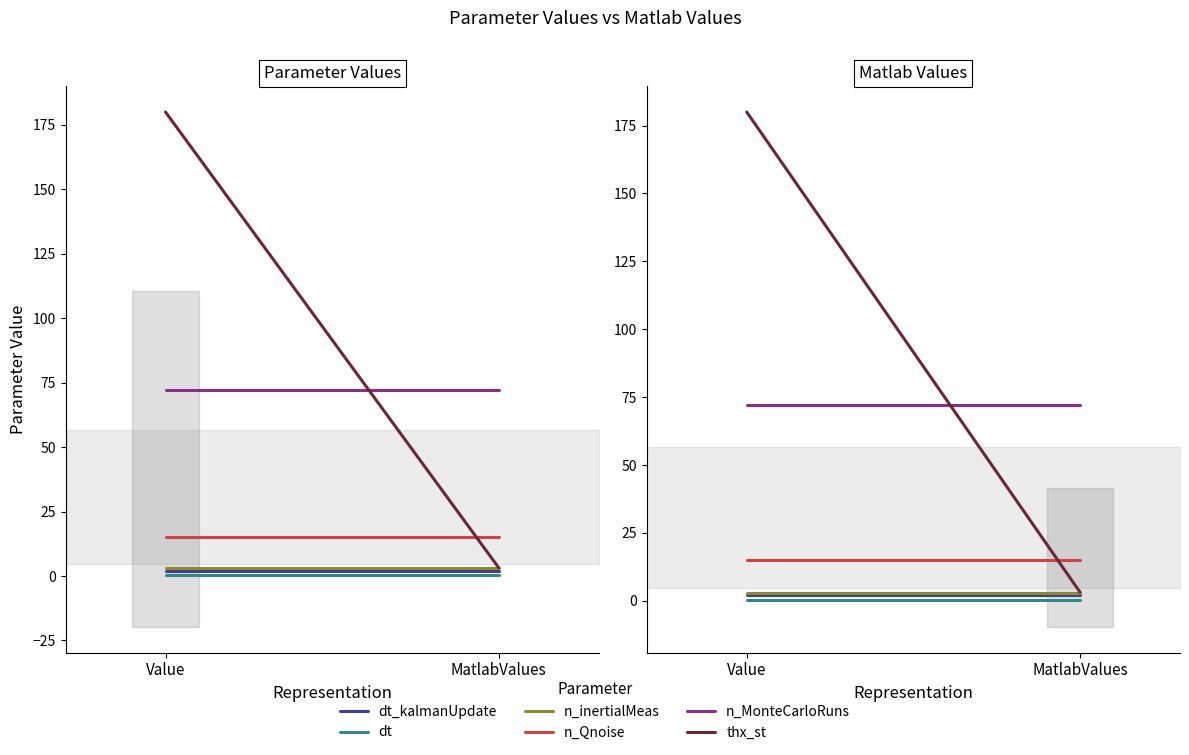

What is the label of the 2nd point from the left?

MatlabValues